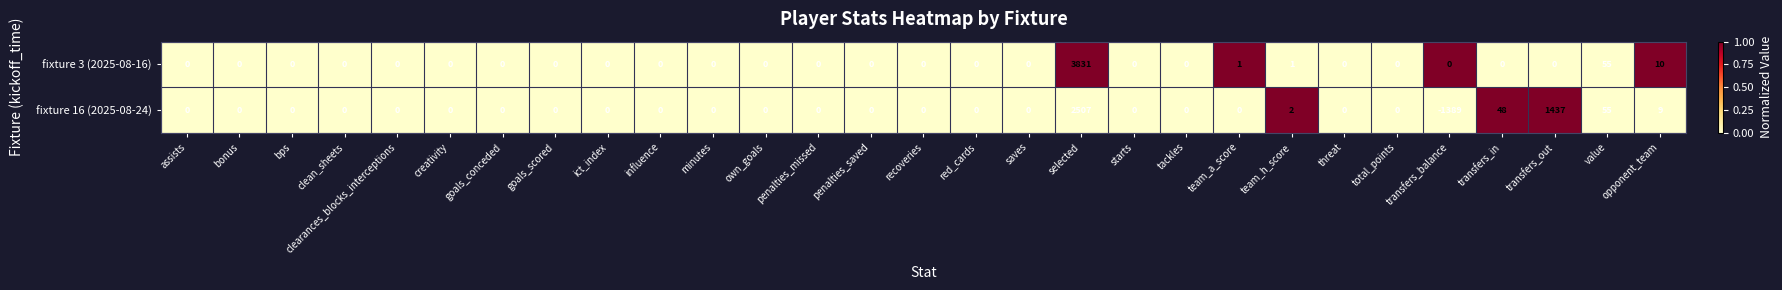

The value of fixture 16 (2025-08-24) at influence is -1556. True or false?

False